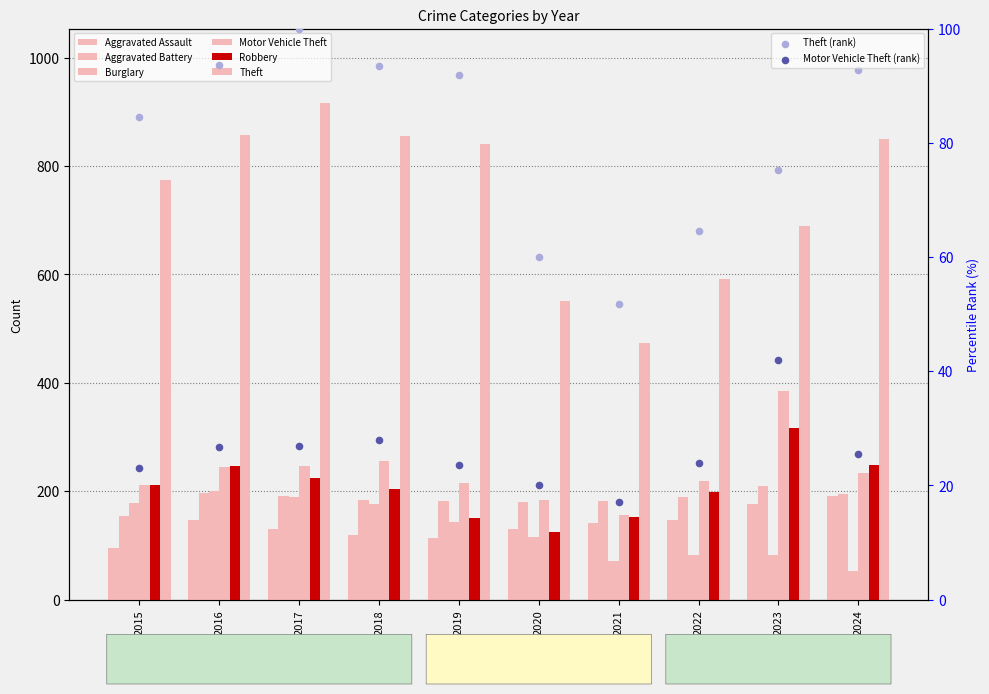

At which category is the sum across all series the highest?

2017